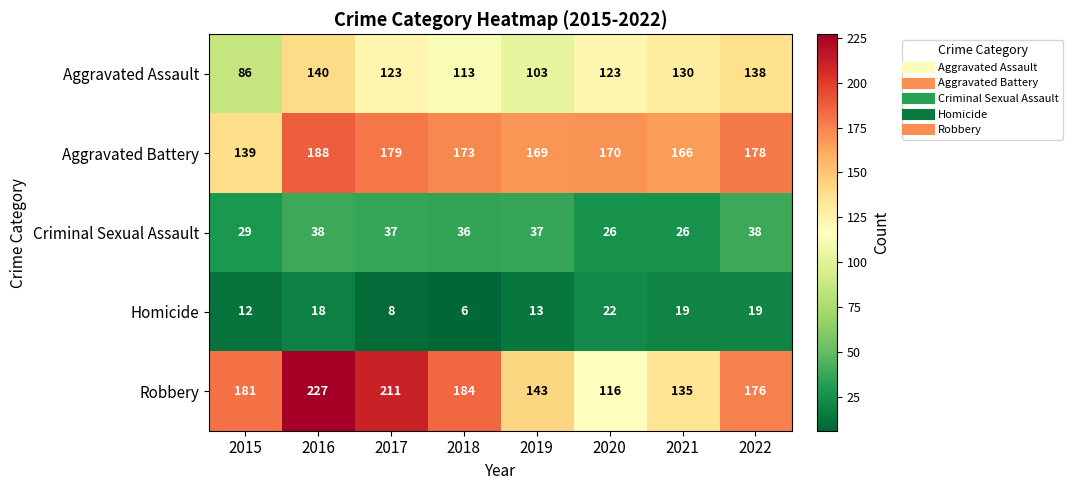

The Robbery series shows 125 at 2017. True or false?

False